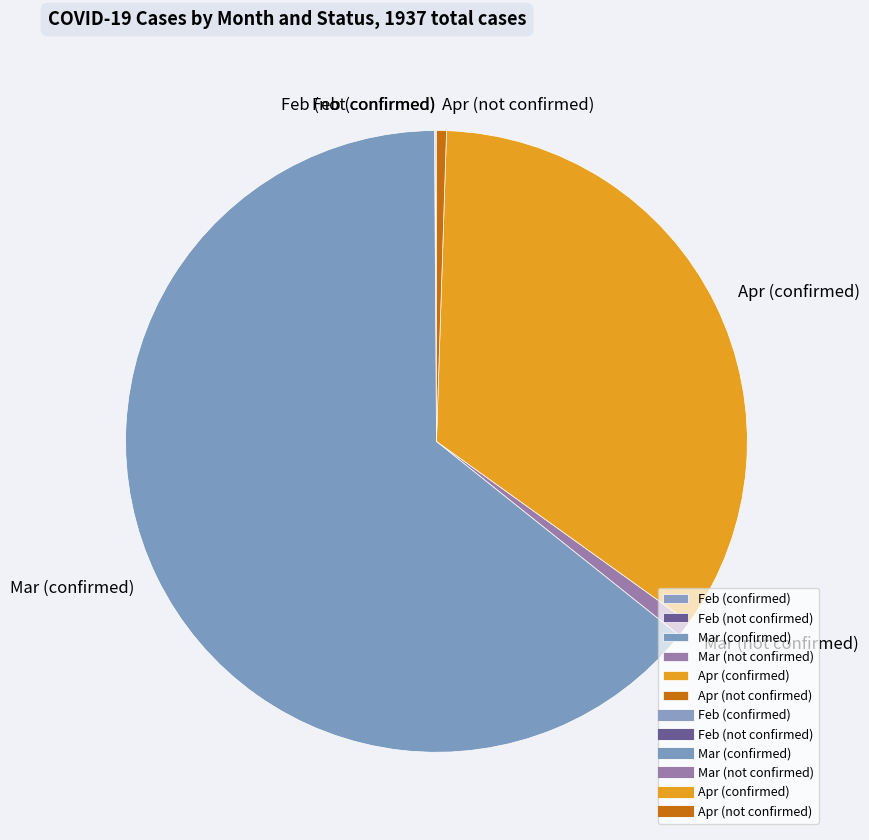

Which category has the biggest portion of the pie?

Mar (confirmed)